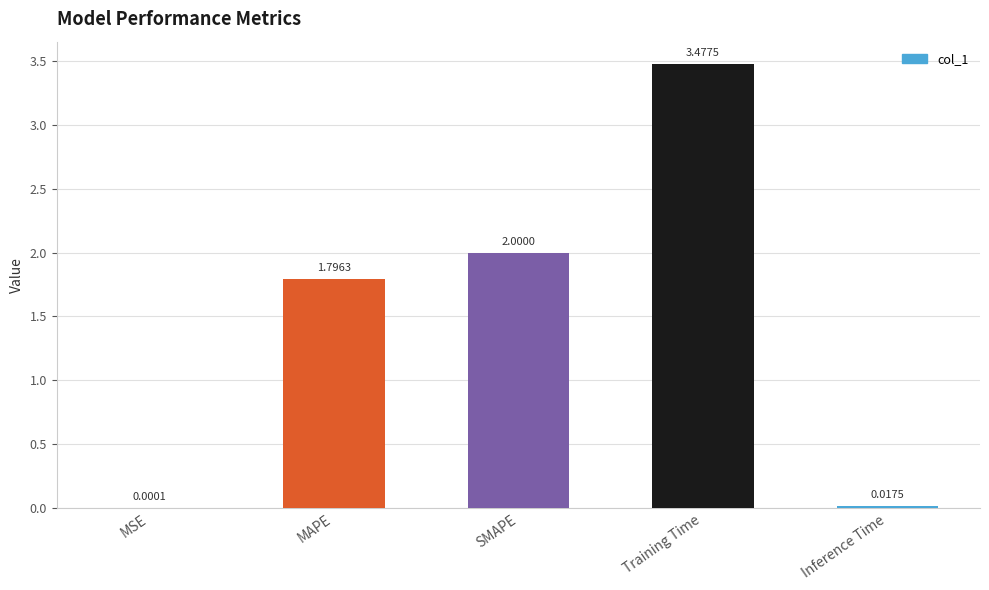

Approximately how many times larger is the value at Training Time compared to MAPE?

1.9